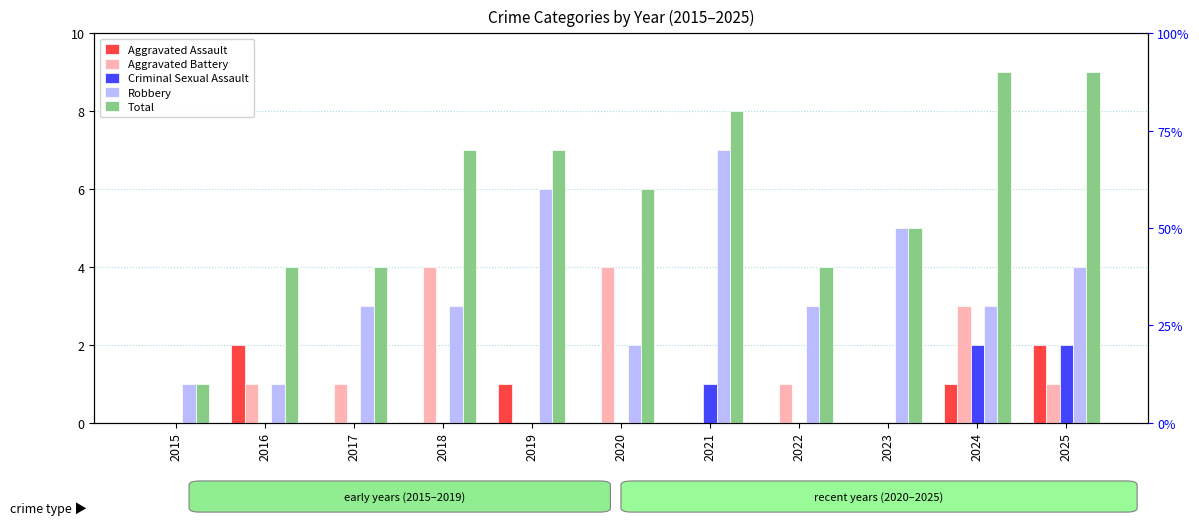

Between 2016 and 2023, which series saw the biggest shift?

Robbery